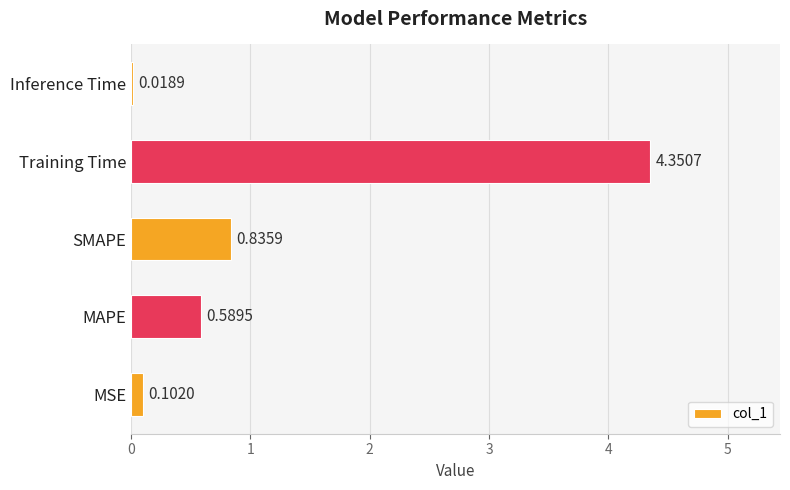

List the labels in order of value, smallest first.

Inference Time, MSE, MAPE, SMAPE, Training Time